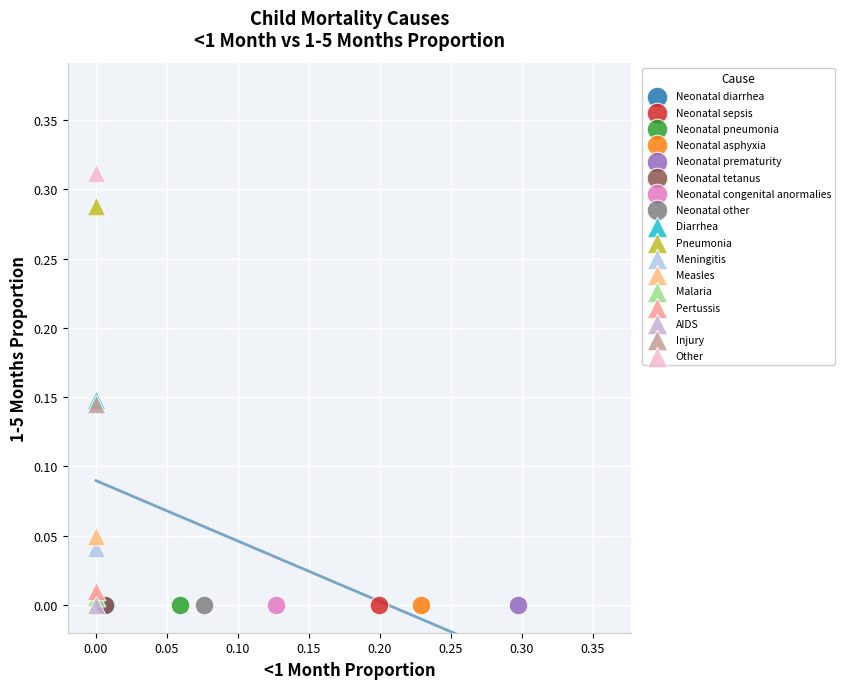

What are all the series names shown in the legend?

Neonatal diarrhea, Neonatal sepsis, Neonatal pneumonia, Neonatal asphyxia, Neonatal prematurity, Neonatal tetanus, Neonatal congenital anormalies, Neonatal other, Diarrhea, Pneumonia, Meningitis, Measles, Malaria, Pertussis, AIDS, Injury, Other